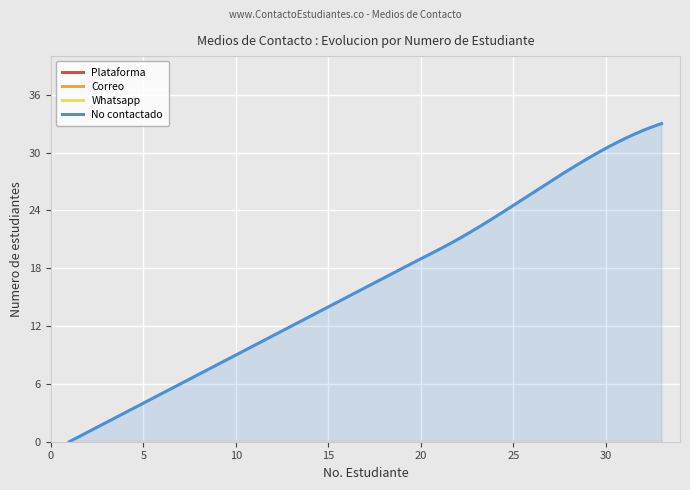

The value of Plataforma at 1 is 0. True or false?

True